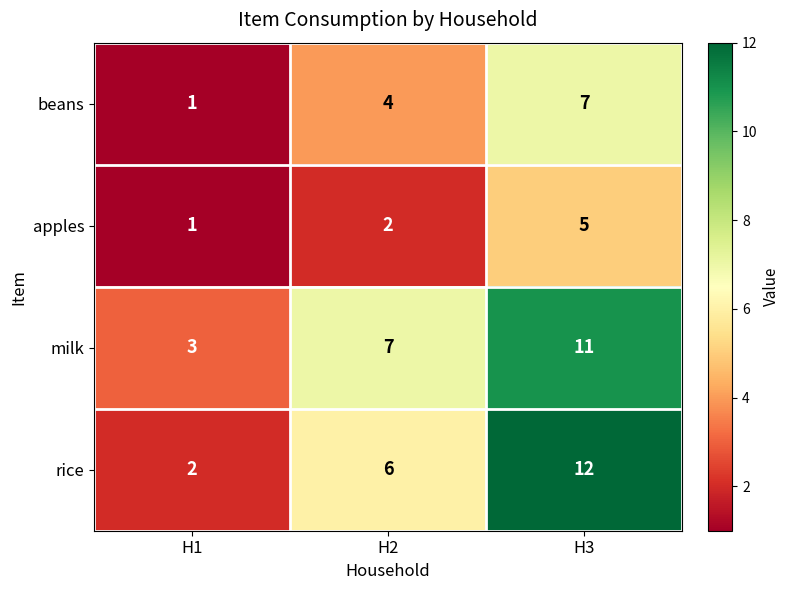

The milk series shows 5 at H2. True or false?

False